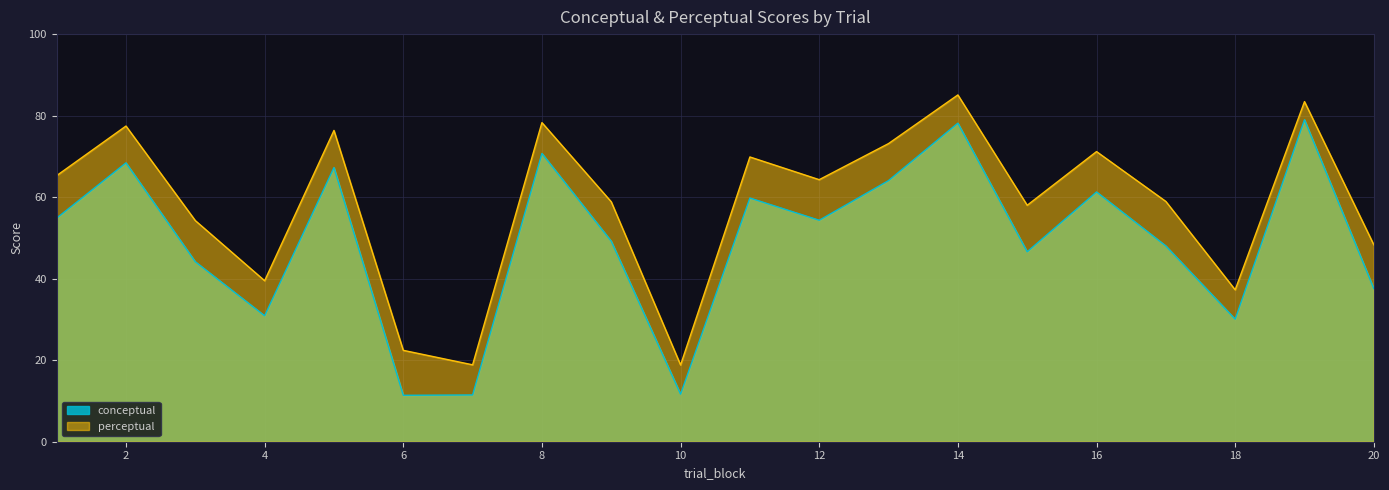

At which label does conceptual reach its minimum?

6